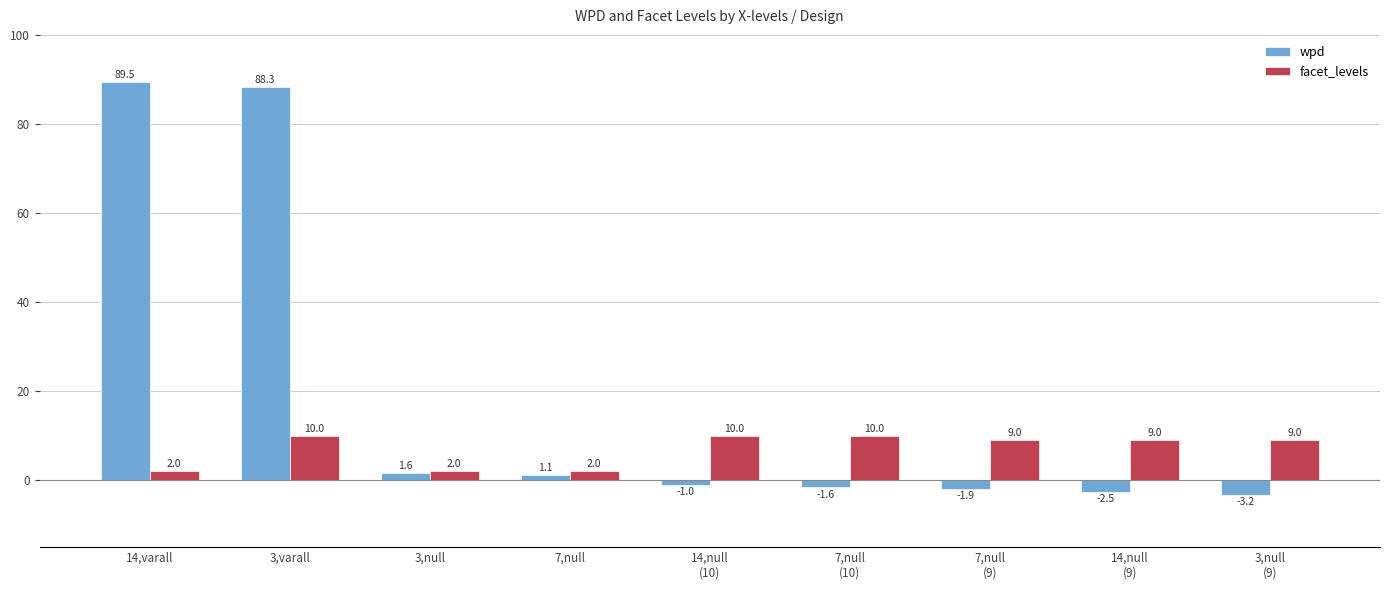

What is the label of the 9th bar from the right?

14,varall